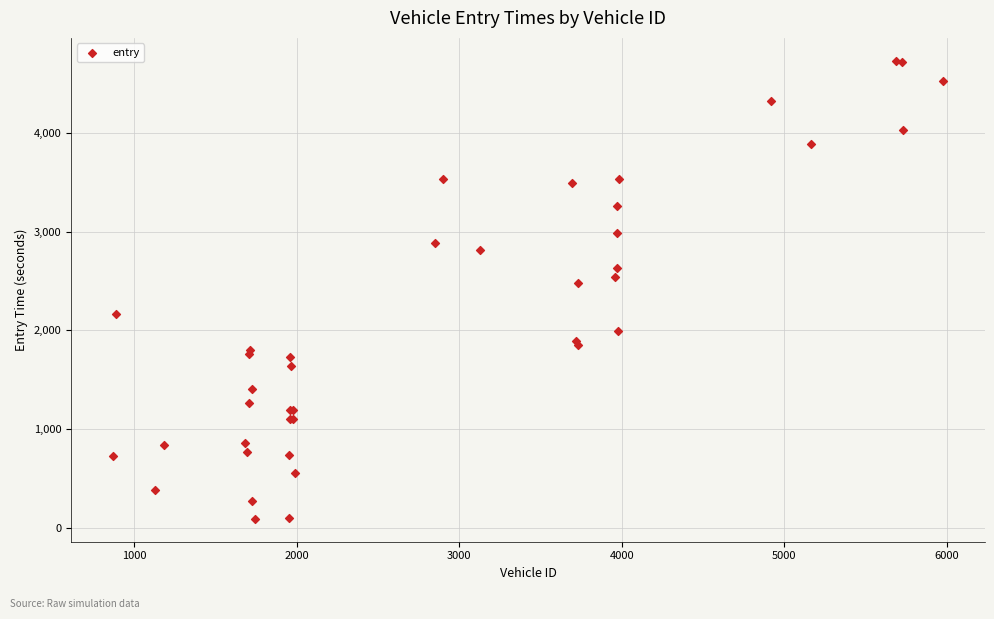

What Y value in the scatter plot is closest to 2411?

2483.5